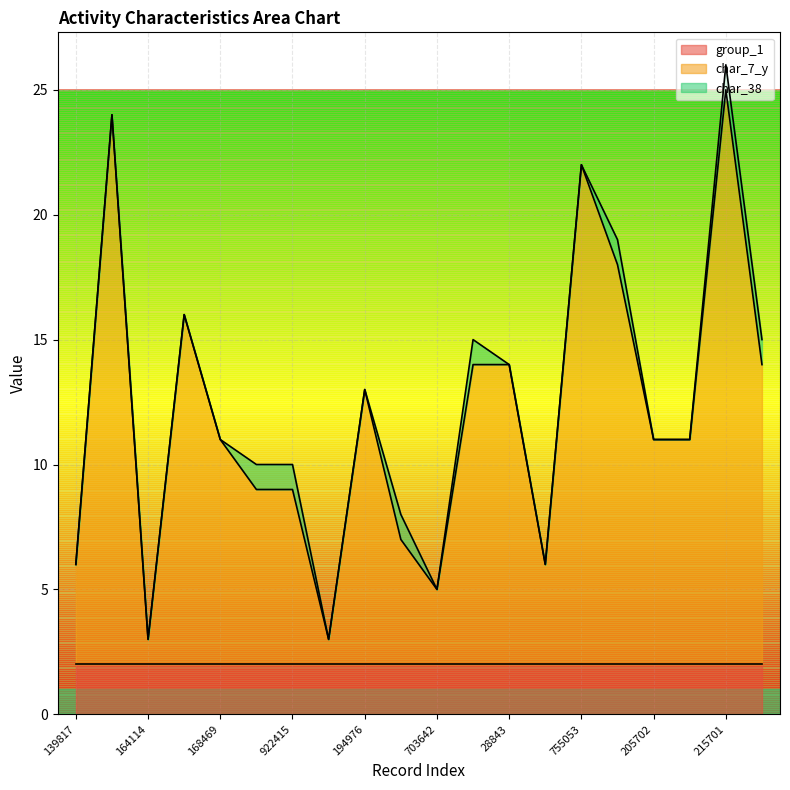

The char_7_y series shows 5 at 703642. True or false?

True